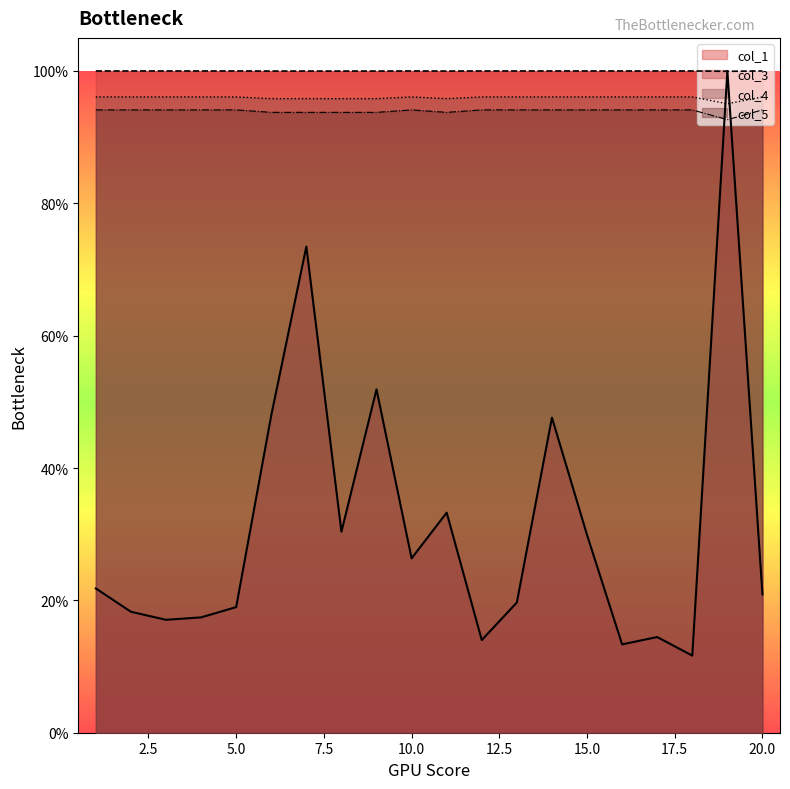

What is the lowest value of the col_3 series?

1.0